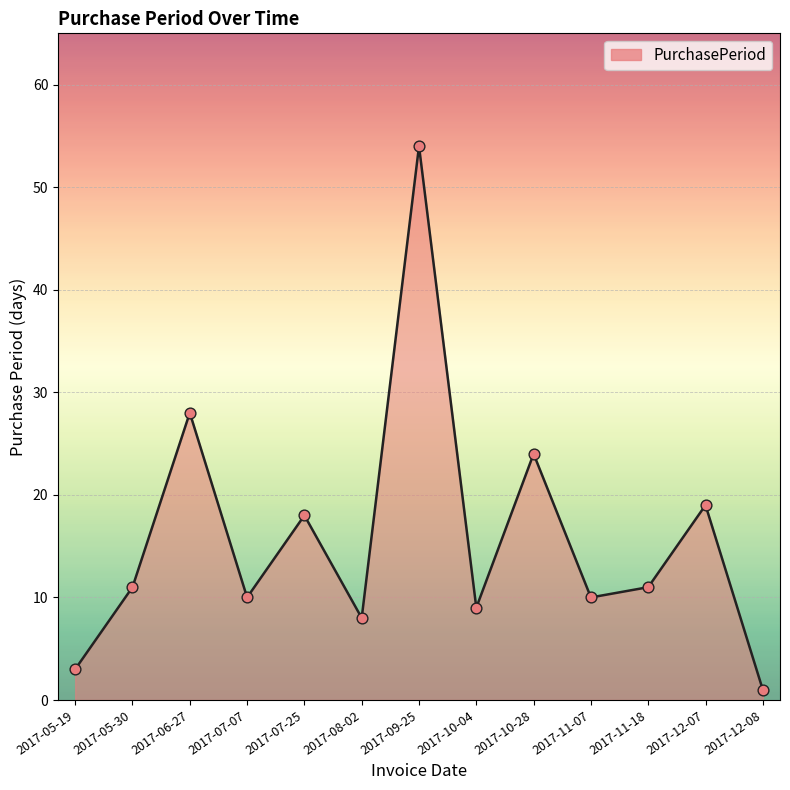

What is the ratio of the value at 2017-07-07 to the value at 2017-08-02?

1.2